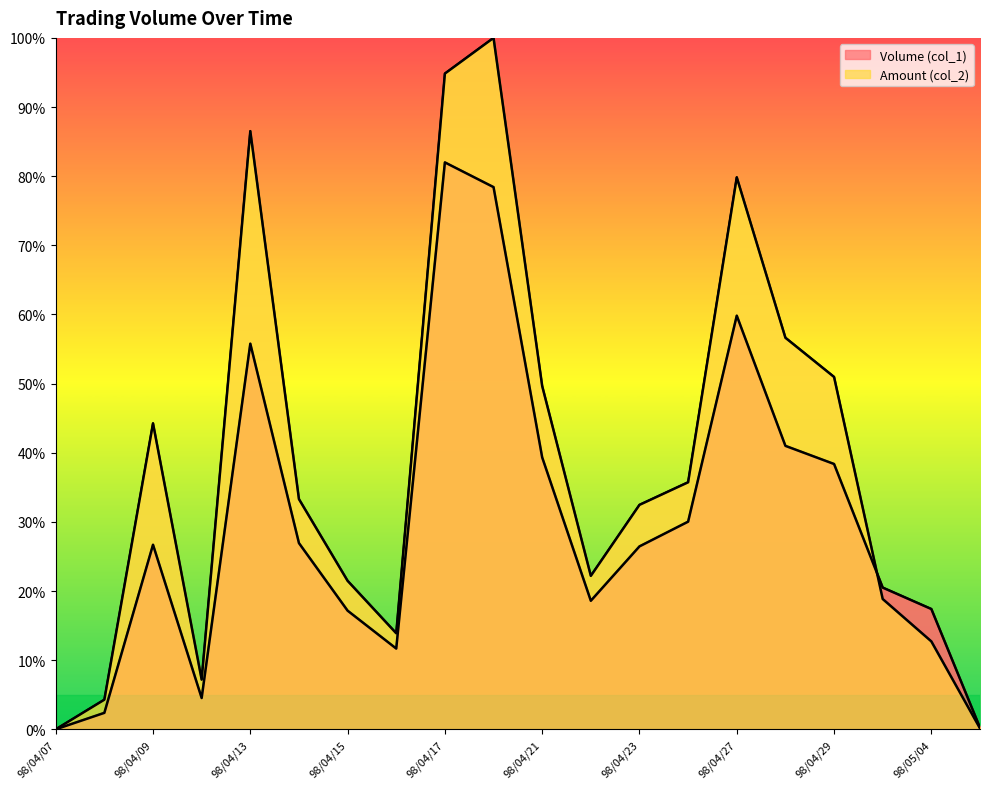

Read the Amount (col_2) value at 98/04/30.

18.8